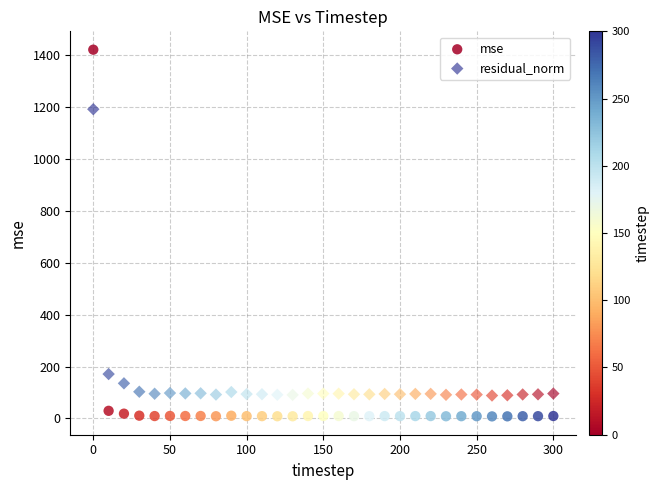

Across all data points, what is the range of X values (max minus min)?

300.0